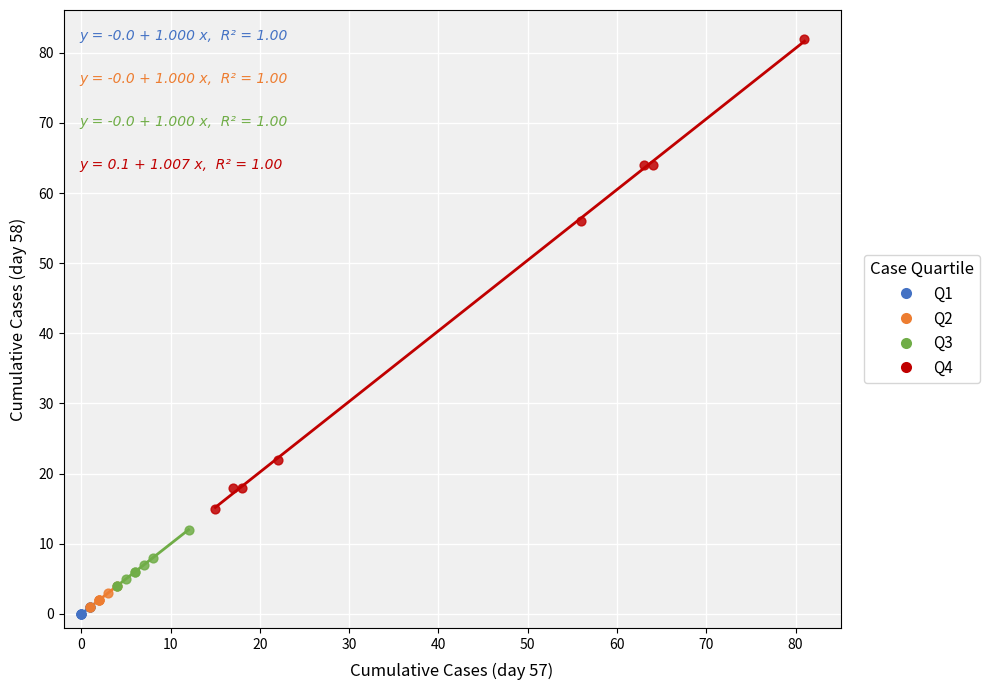

Which series contains the lowest Y value?

Q1